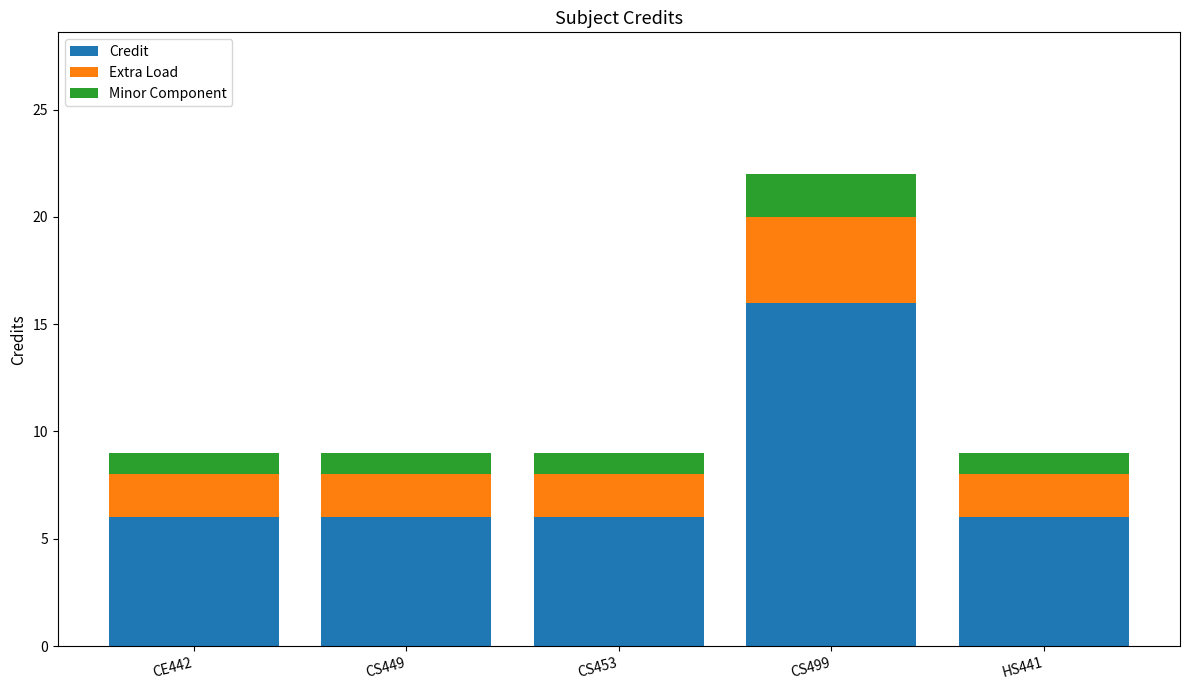

At which label does Credit reach its peak?

CS499